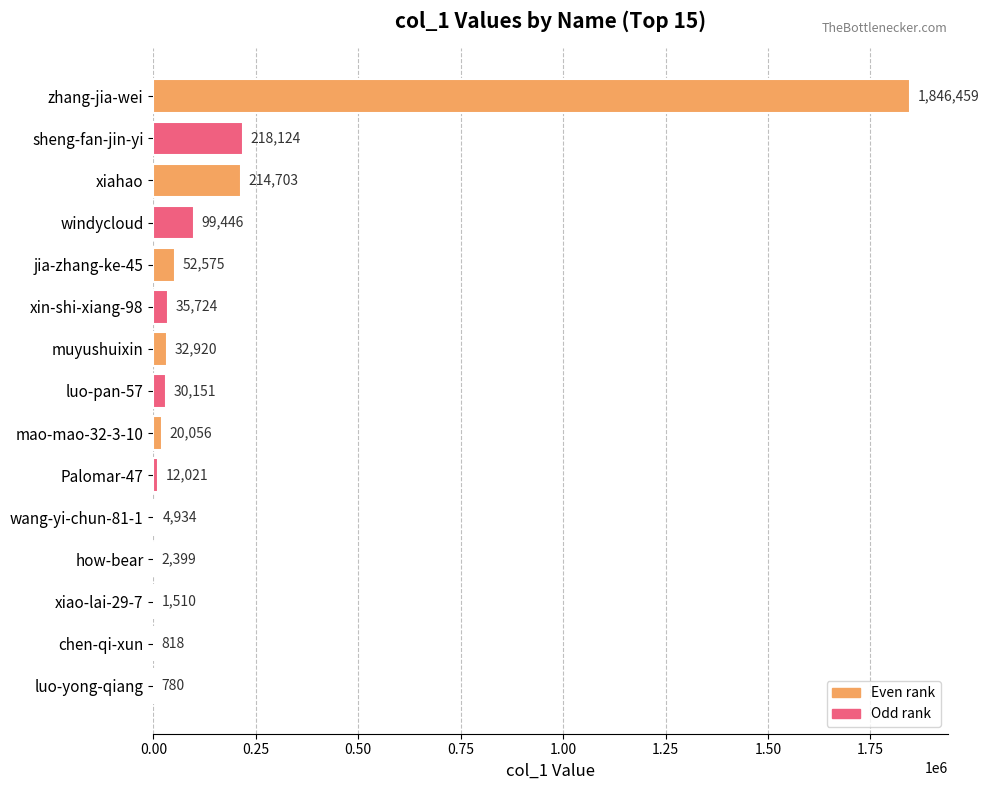

The chart shows a value of 4934 at wang-yi-chun-81-1. True or false?

True